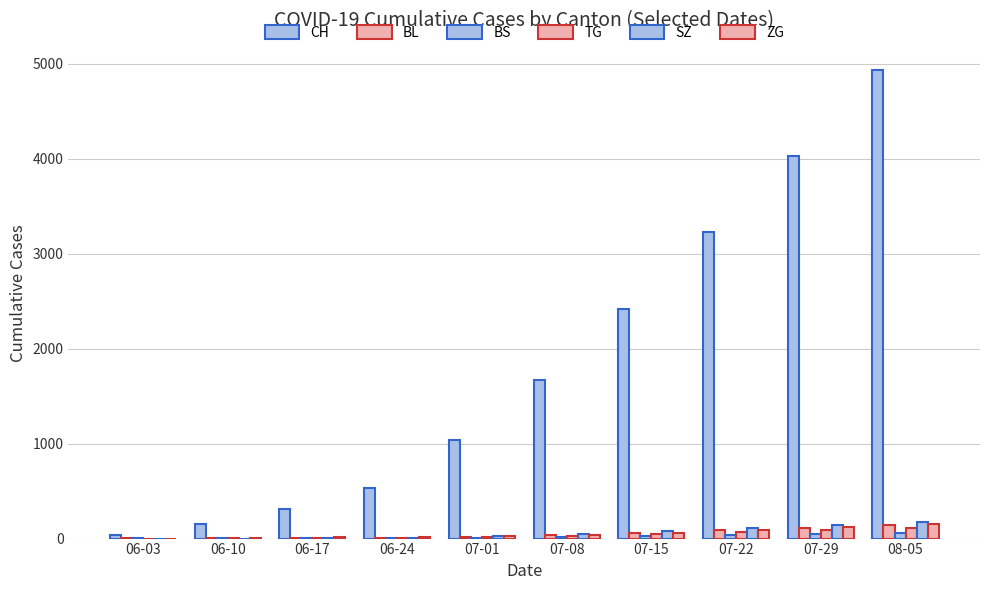

What is the highest value of the CH series?

4930